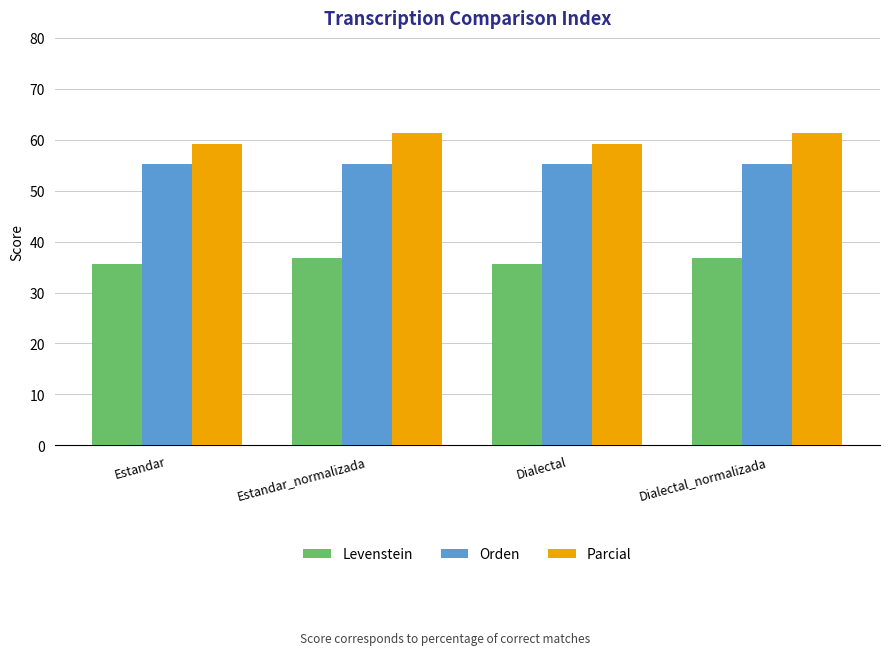

What position from the right is Dialectal_normalizada?

1